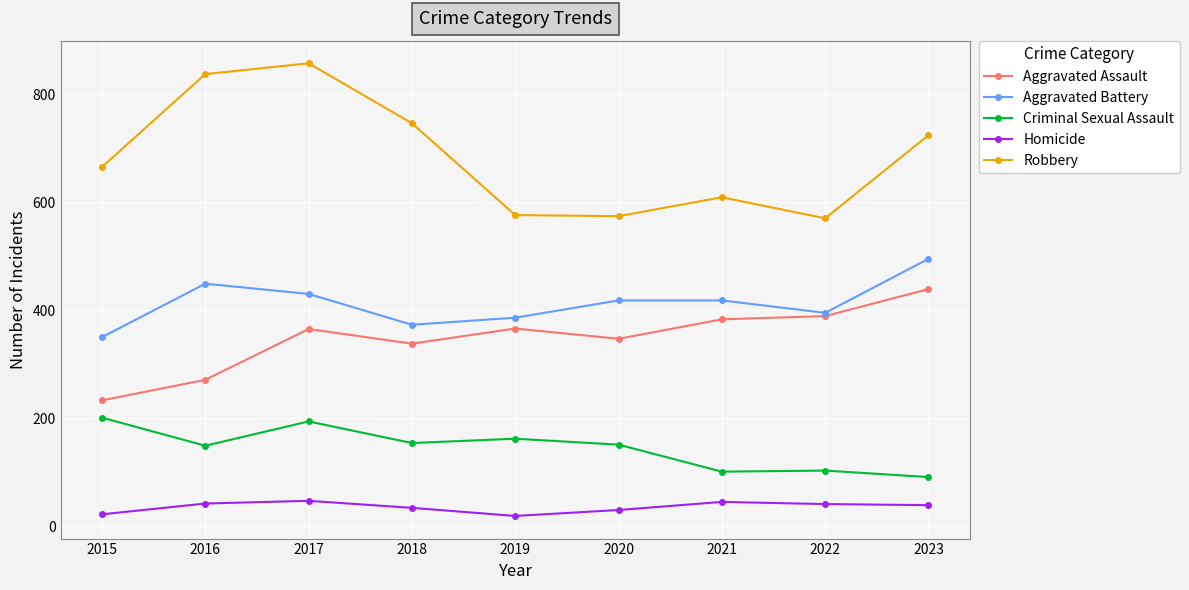

How many interior local peaks does the Robbery series have?

2